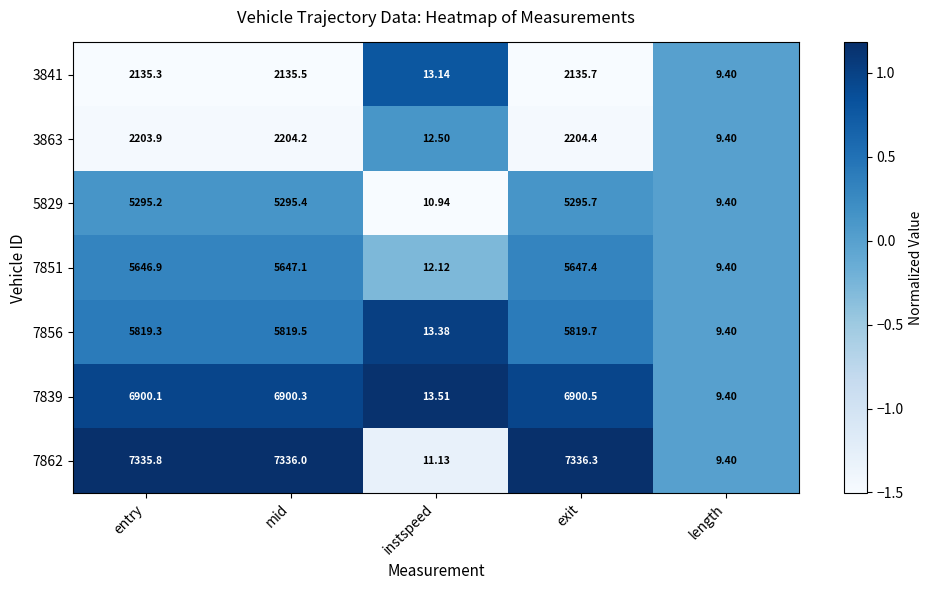

Count the number of categories in the chart.

5